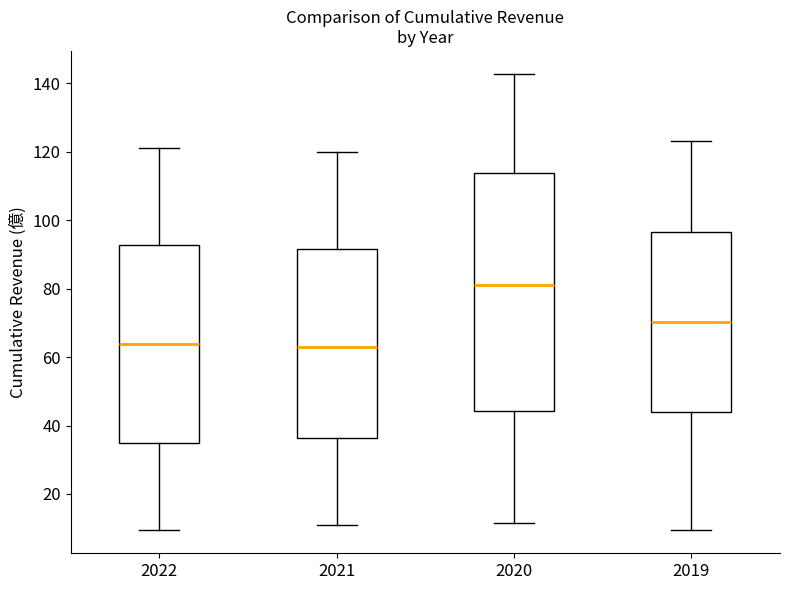

Which box is the tallest, from its lower edge to its upper edge?

2020